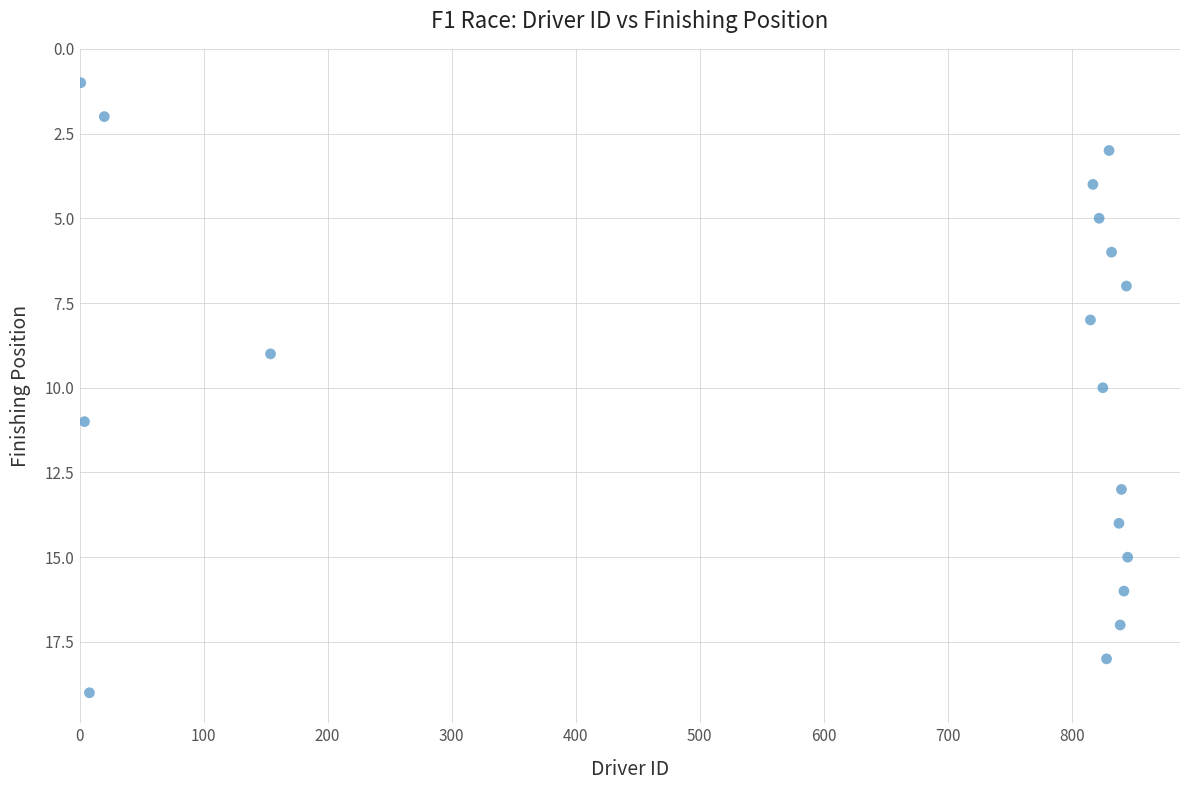

What is the range of X values (max minus min)?

844